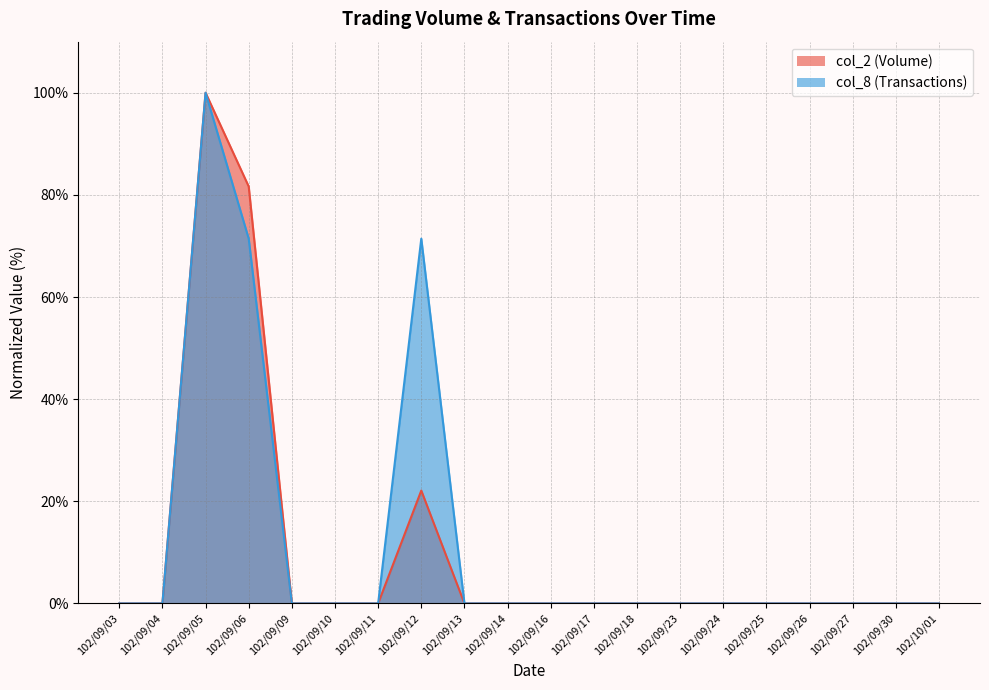

List the labels in order of col_8 value, largest first.

102/09/05, 102/09/06, 102/09/12, 102/09/03, 102/09/04, 102/09/09, 102/09/10, 102/09/11, 102/09/13, 102/09/14, 102/09/16, 102/09/17, 102/09/18, 102/09/23, 102/09/24, 102/09/25, 102/09/26, 102/09/27, 102/09/30, 102/10/01